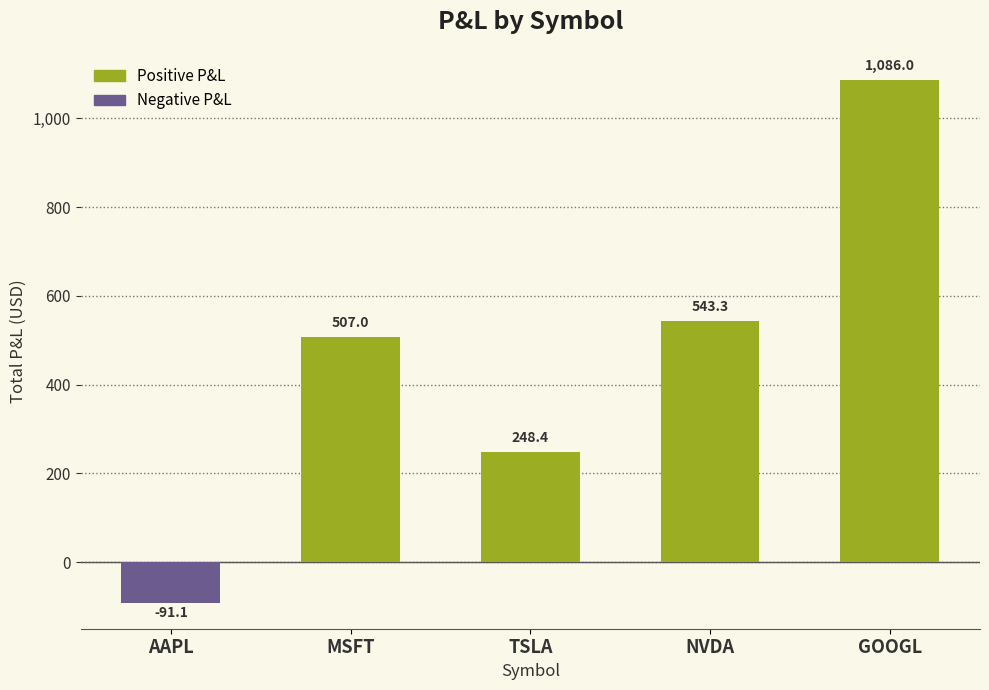

How many series are shown in this chart?

1